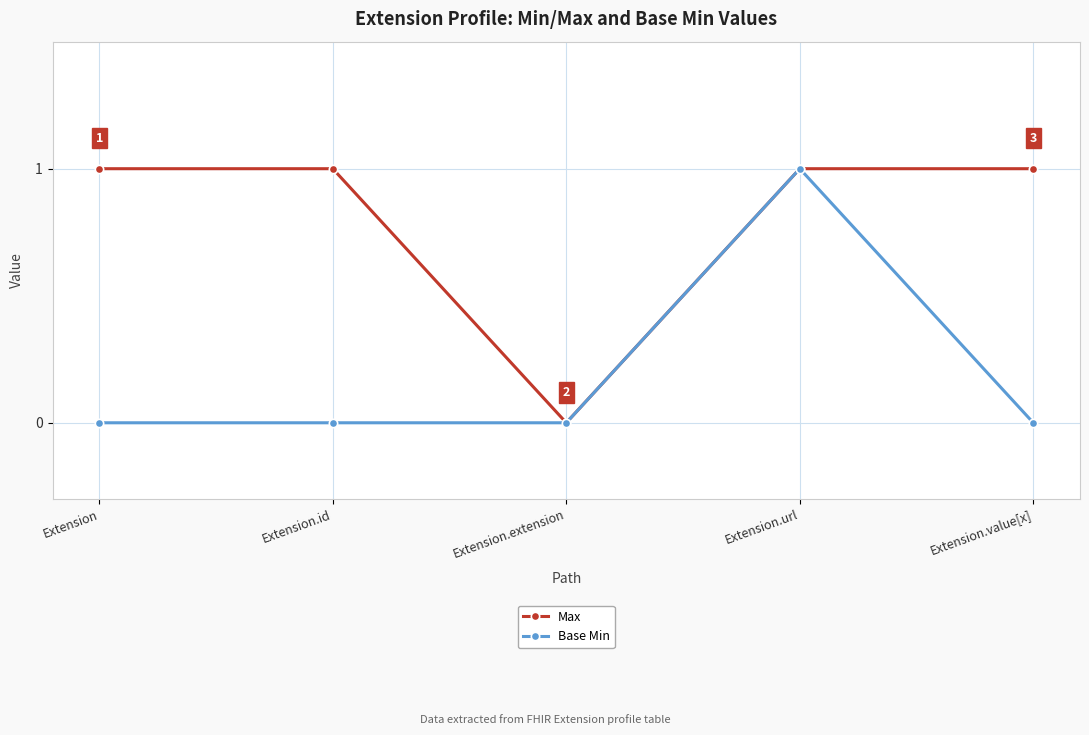

At which category is the sum across all series the highest?

Extension.url